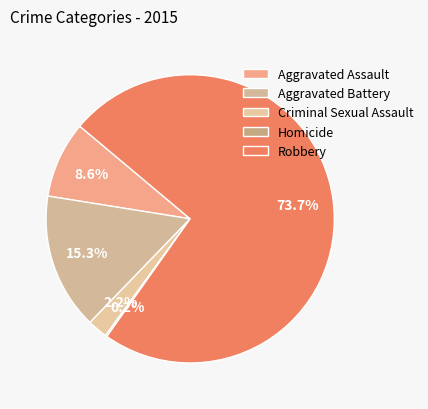

How many segments does this pie chart have?

5